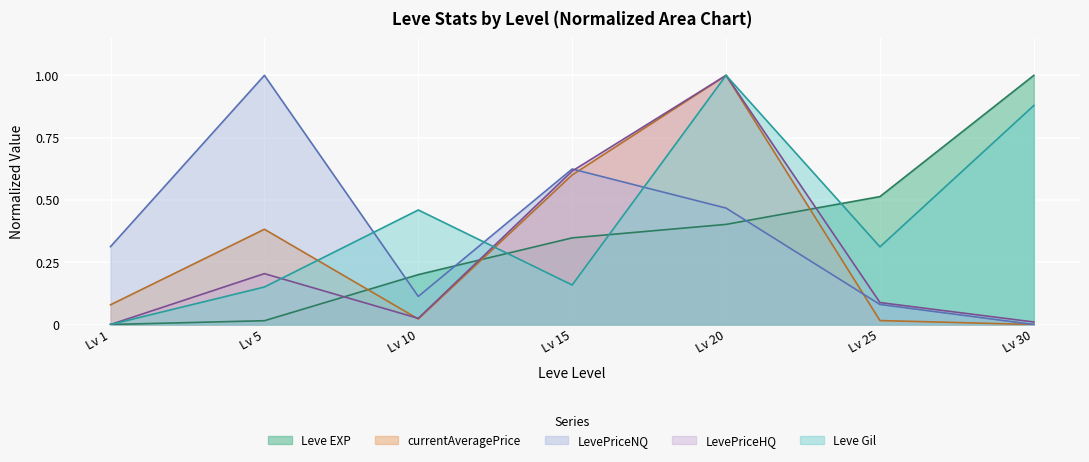

True or false: Leve EXP and LevePriceNQ intersect in this chart.

True